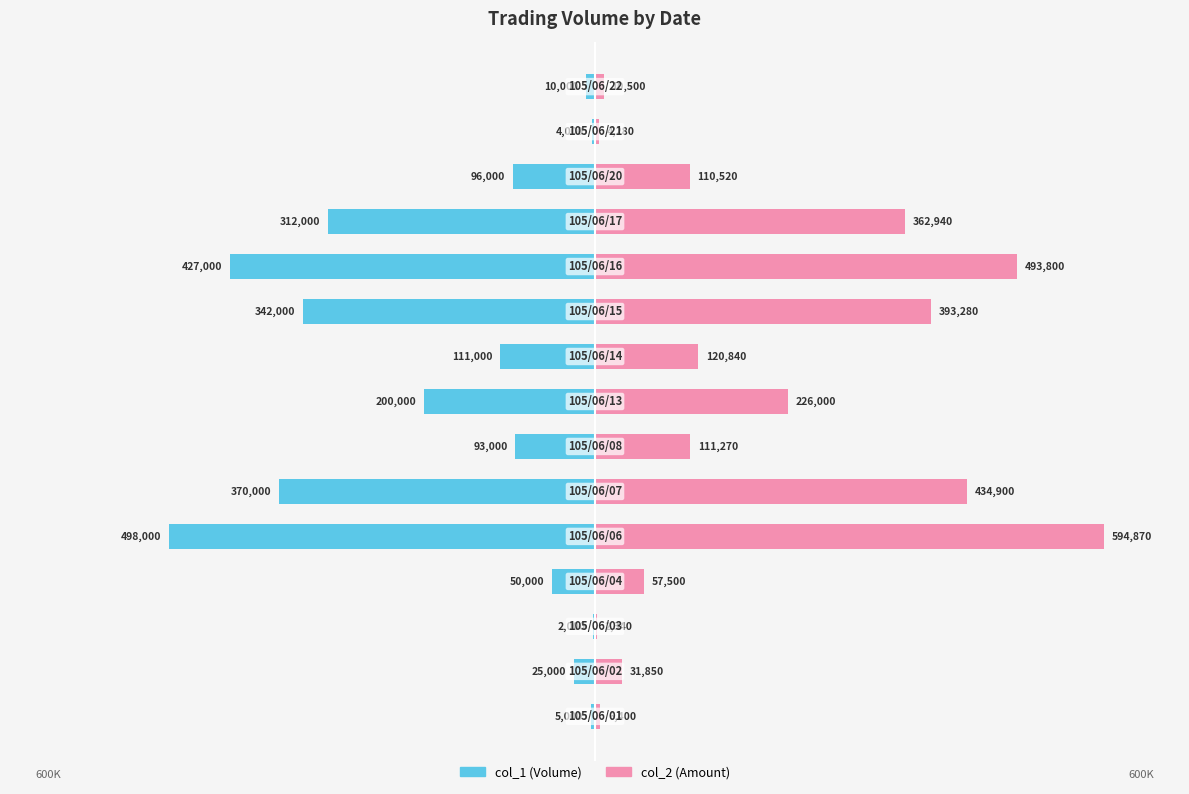

Is the value of col_2 at 100 greater than the value of col_1 at 50?

Yes